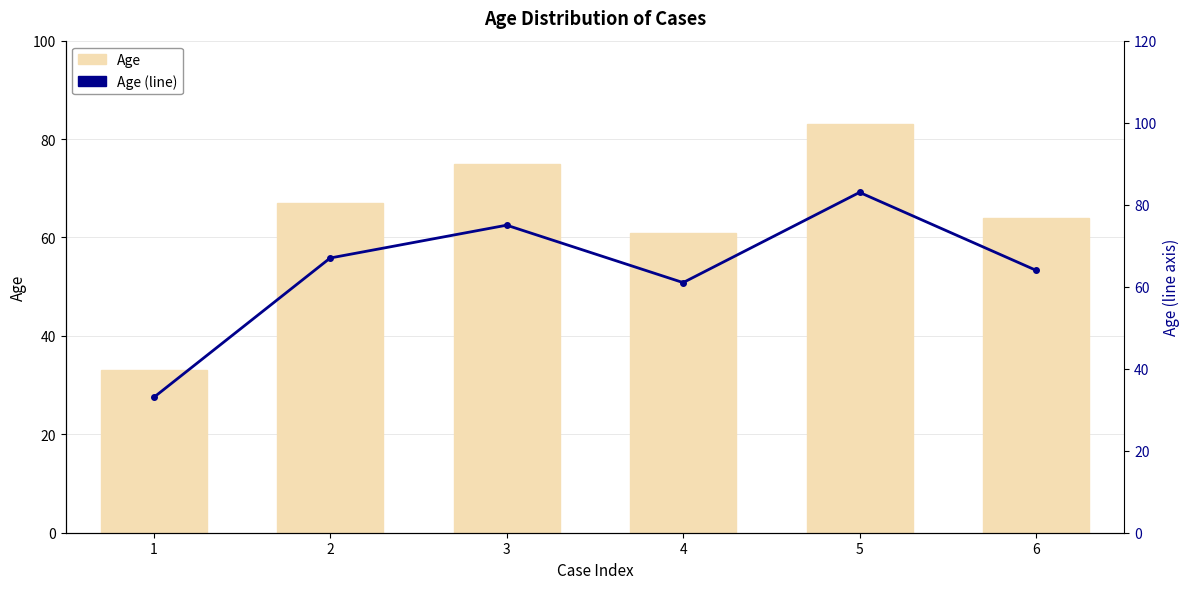

Where is Age (line) nearest to the value 58?

4